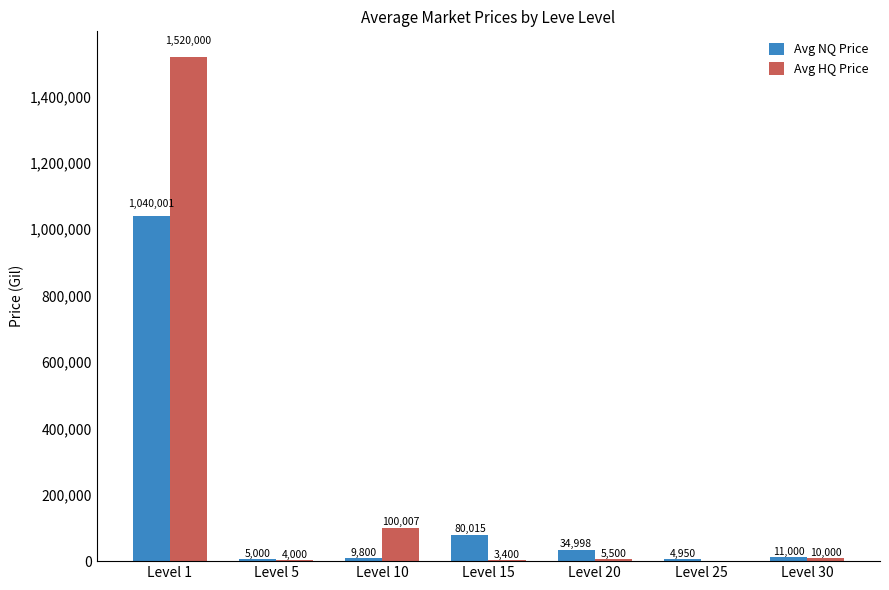

What is the sum of the Avg HQ Price values at Level 10 and Level 30?

110007.0